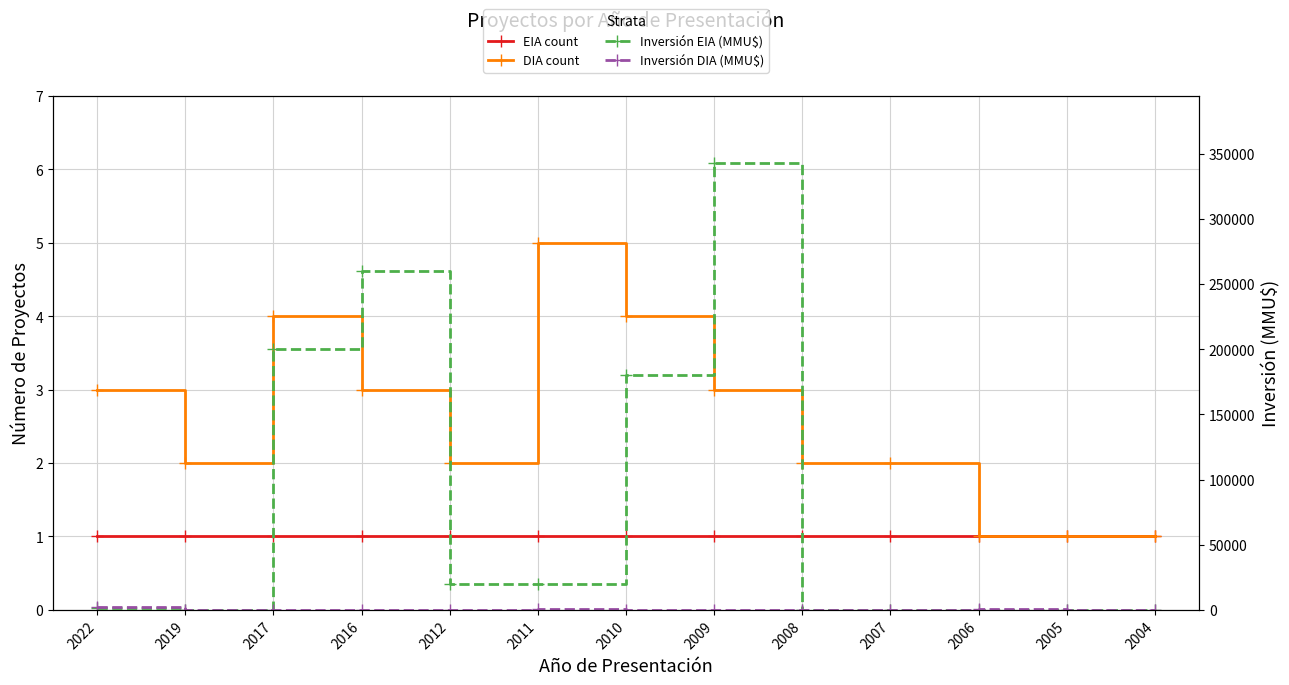

How many lines are shown in the chart?

4